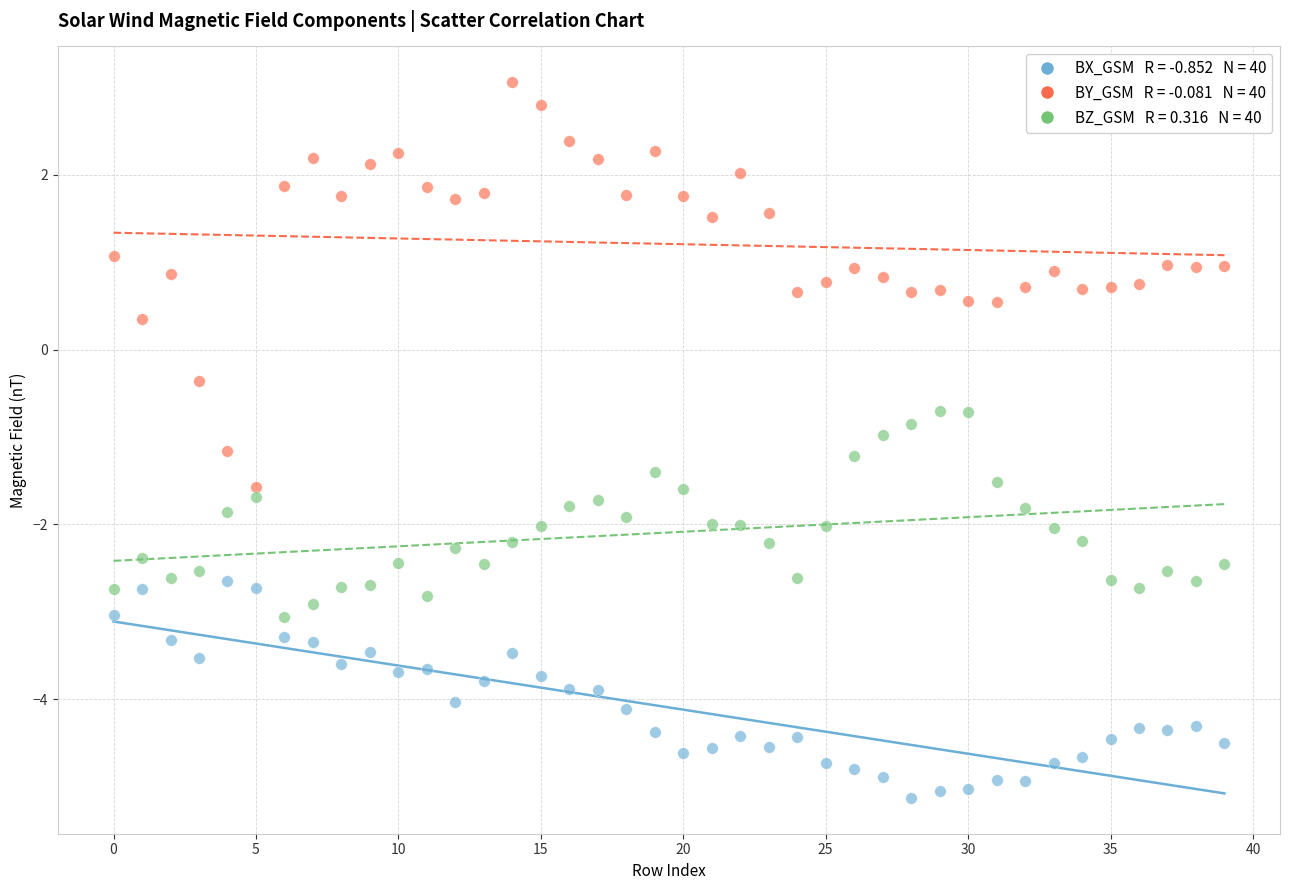

Across all data points, what is the range of Y values (max minus min)?

8.2